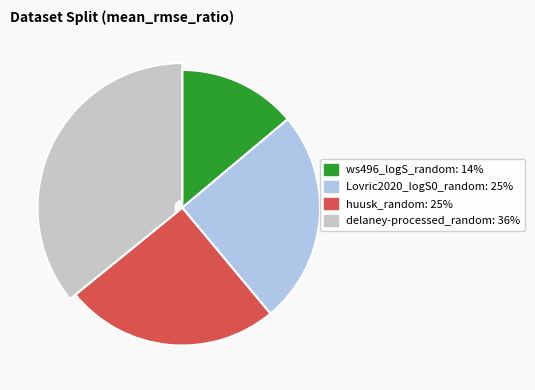

To the nearest percent, what is the difference between the Lovric2020_logS0_random and delaney-processed_random slice percentages?

11%